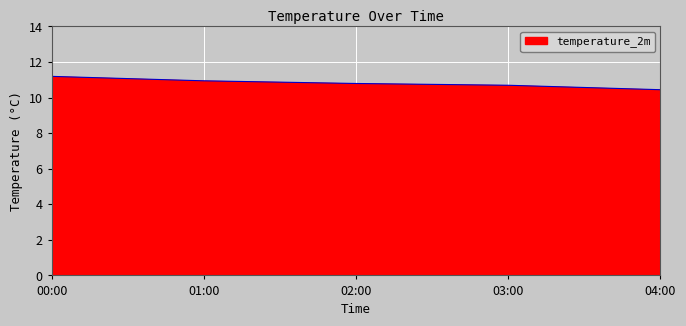

What is the average value?

10.8